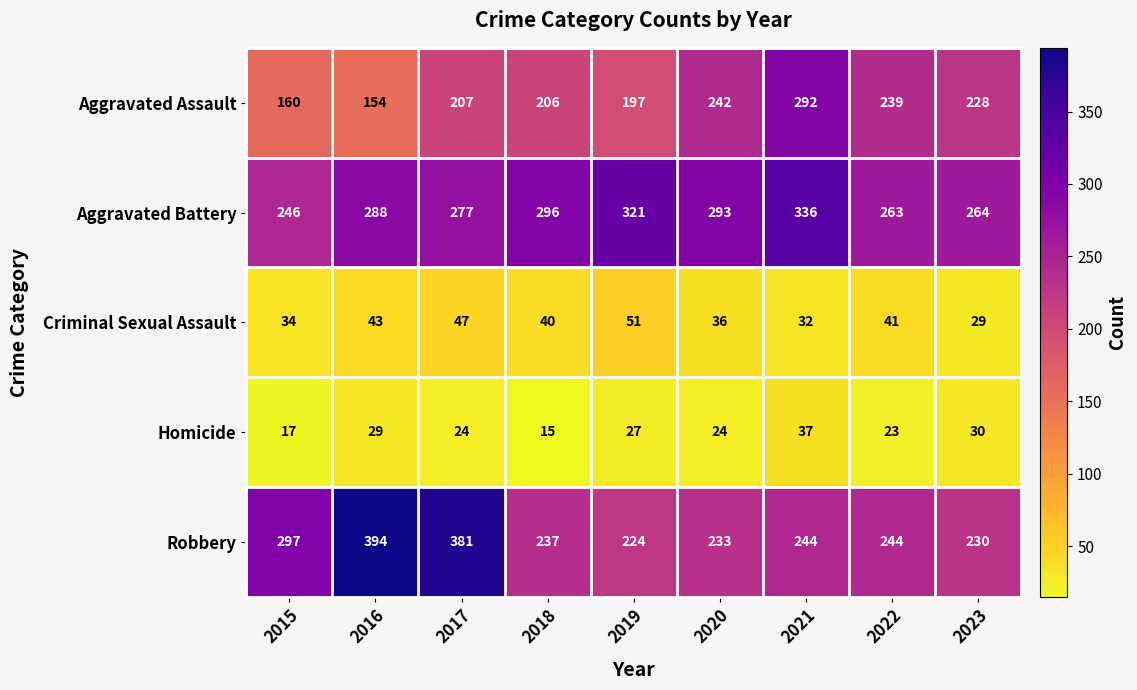

The value of Aggravated Battery at 2016 is 288. True or false?

True